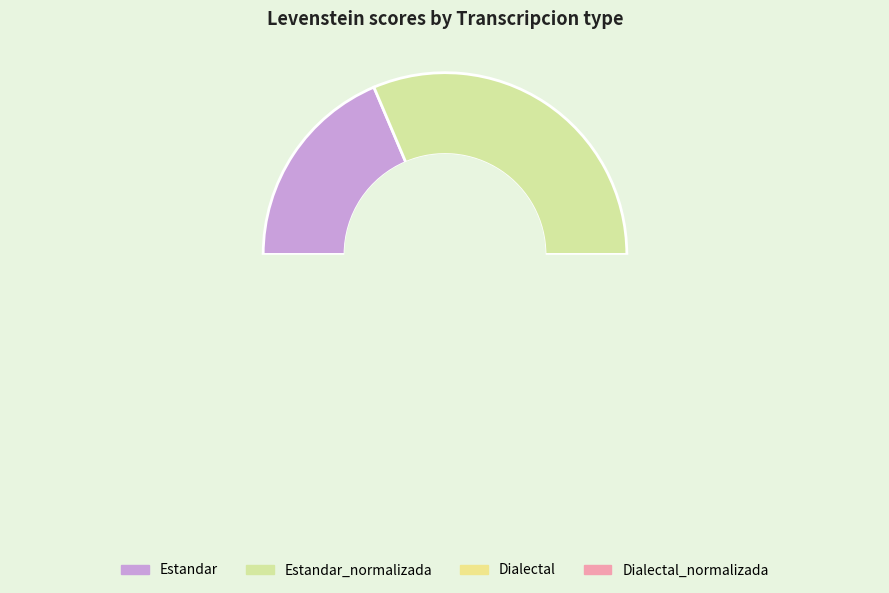

What is the largest slice in the pie chart?

Estandar_normalizada